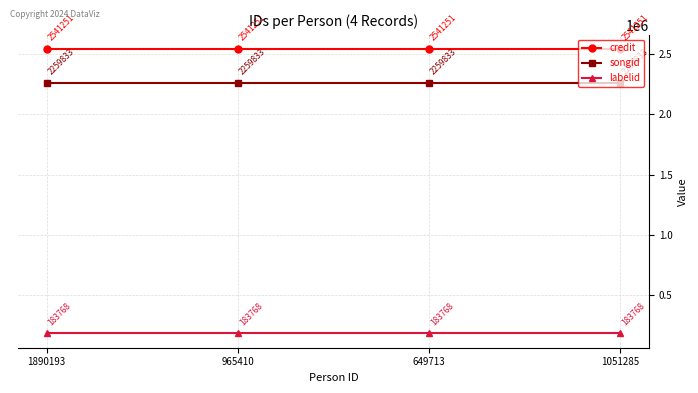

What is the highest value of the songid series?

2259833